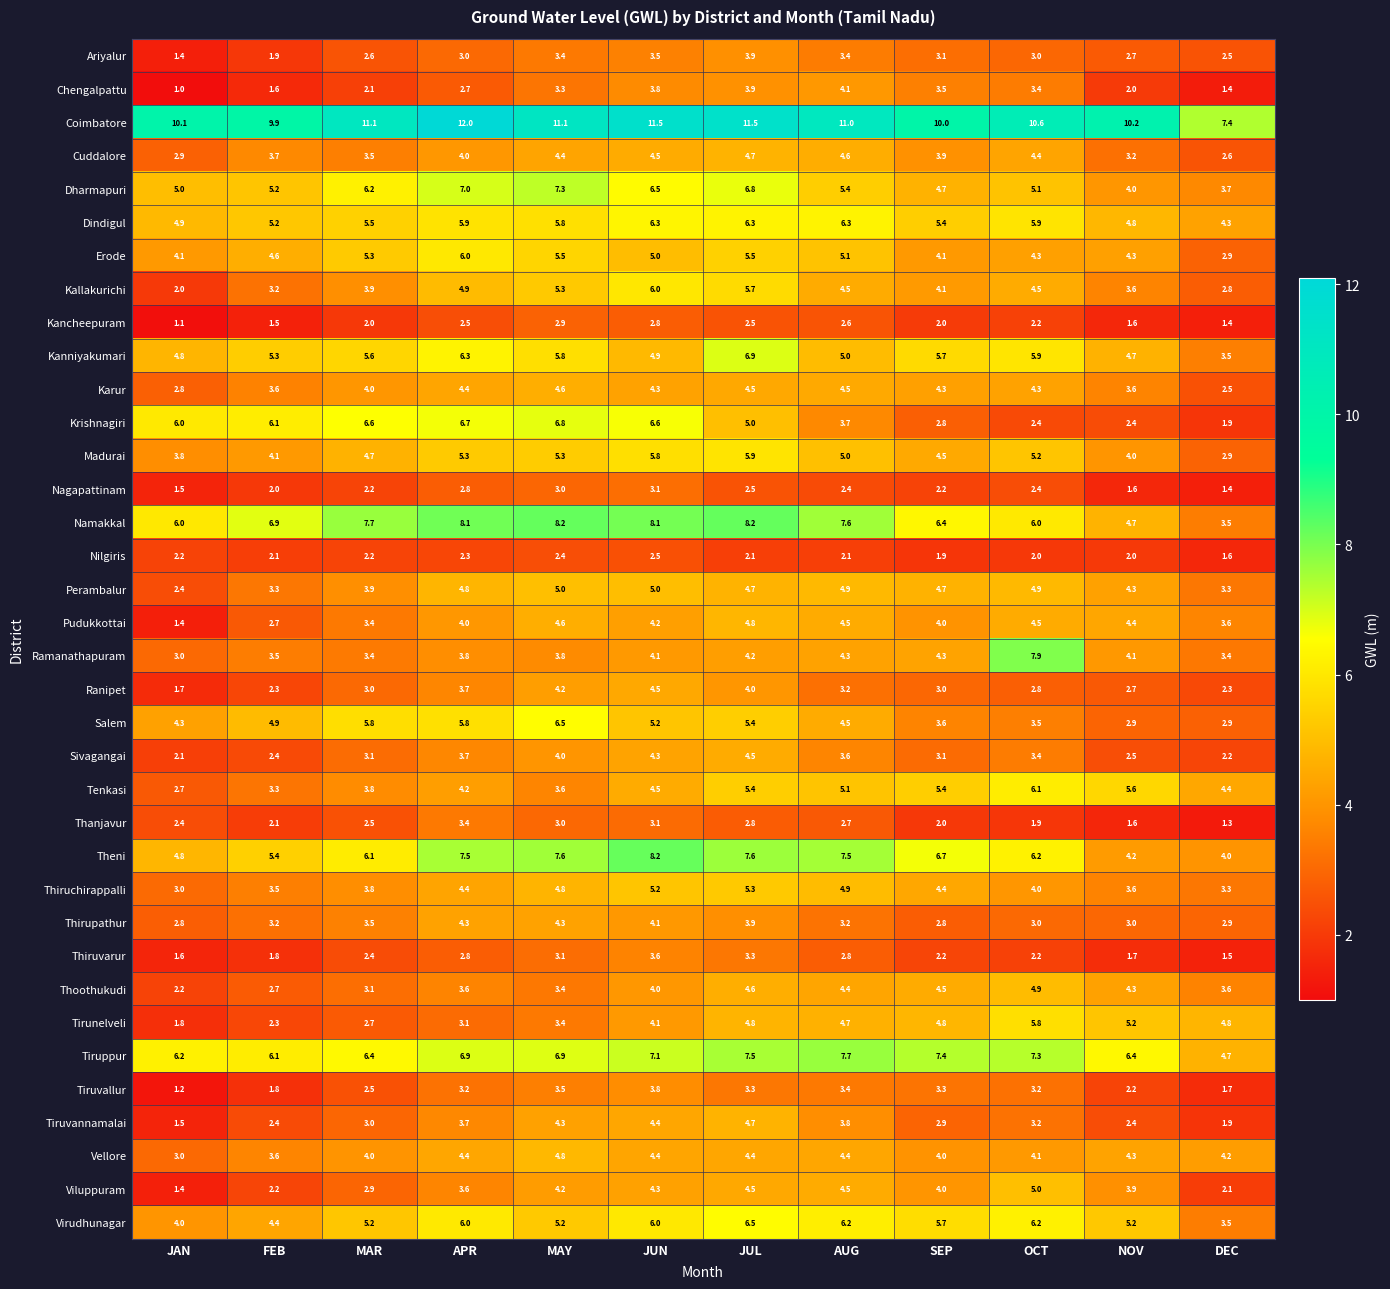

What is the sum of the Thiruchirappalli values at AUG and JAN?

7.9